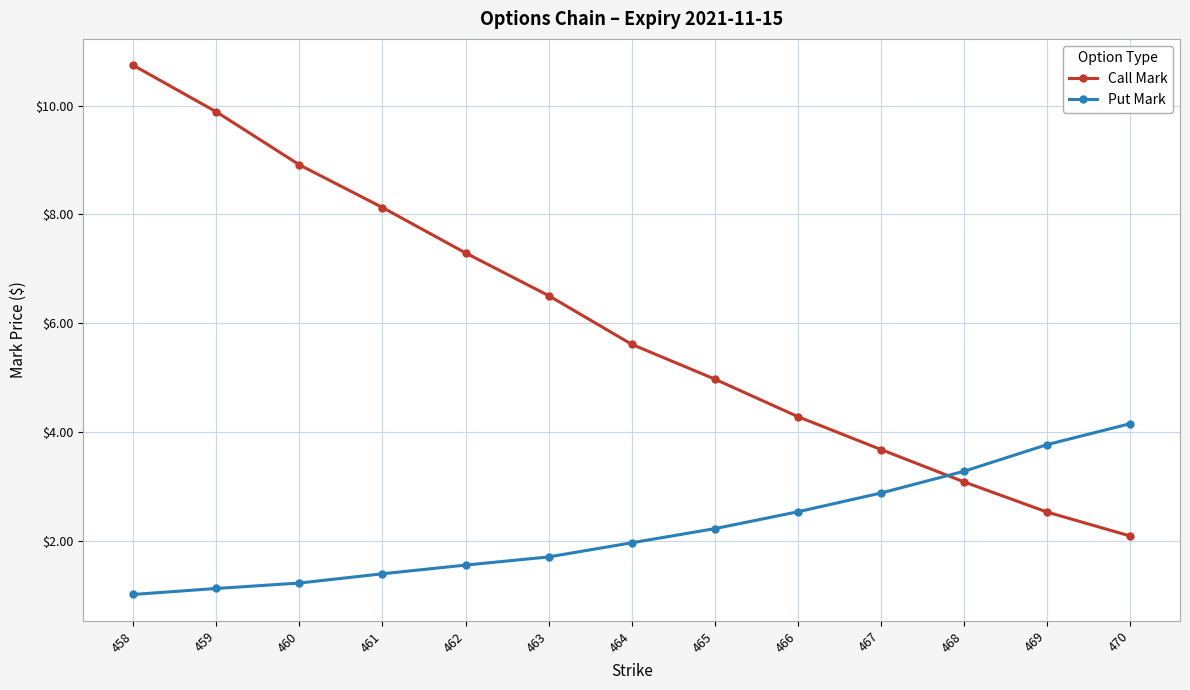

True or false: Call Mark has more than 1 points higher than both neighbors.

False